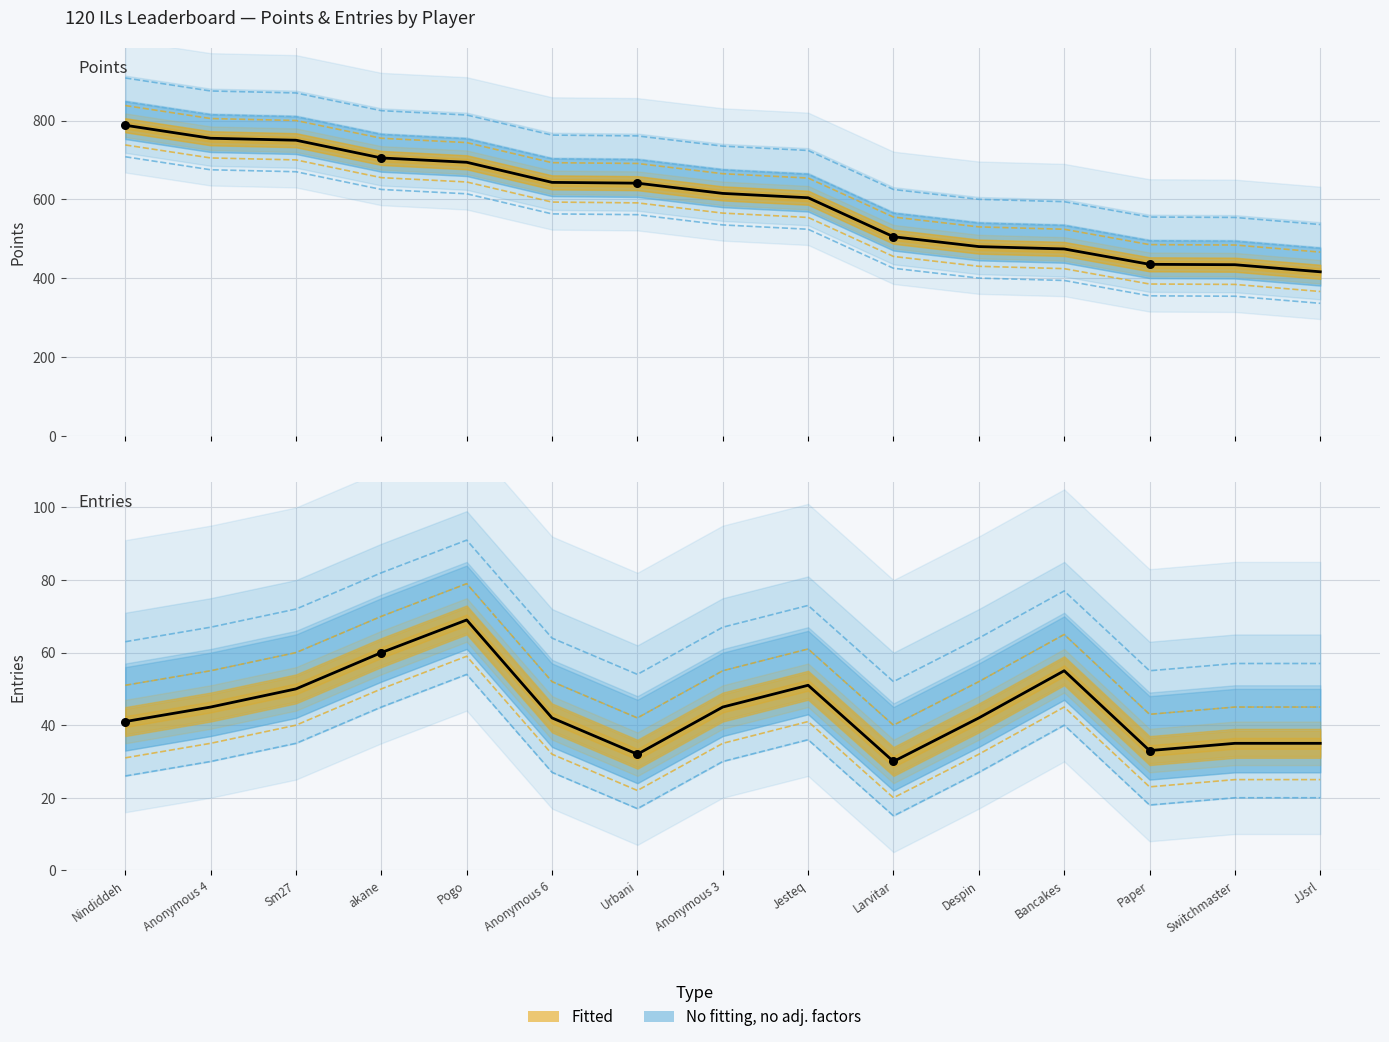

At how many categories does at least one series exceed 764?

1